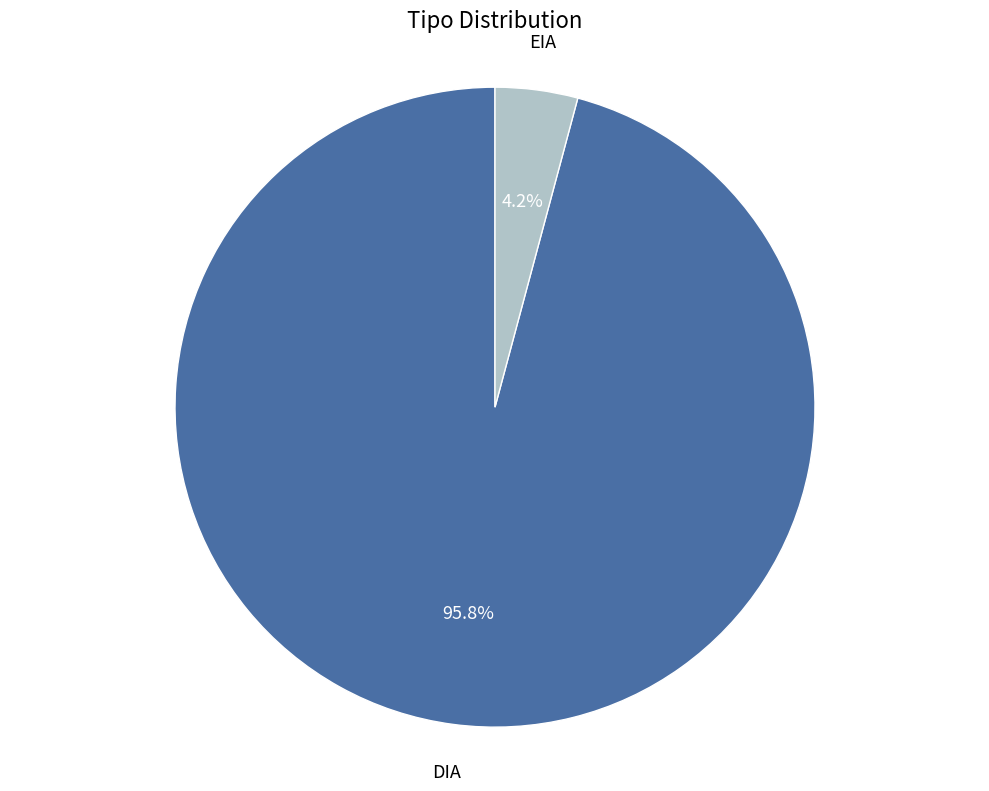

Is there a majority slice in this chart?

Yes